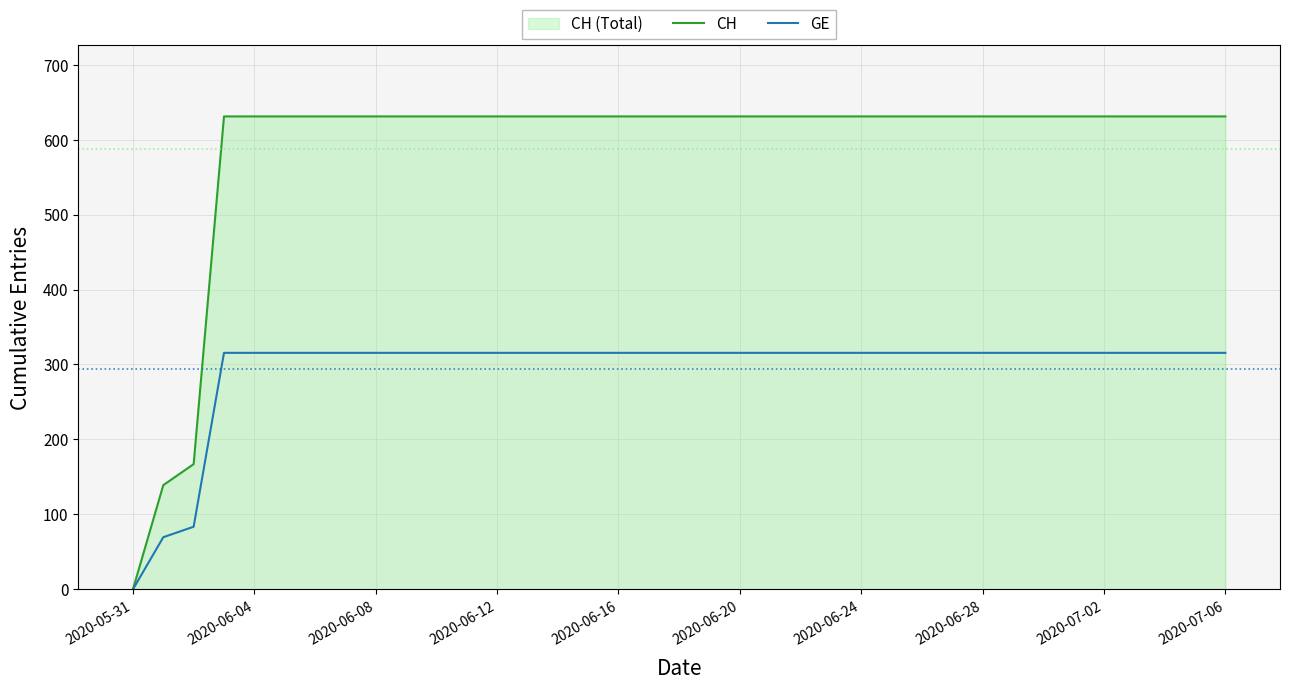

Does the chart display data point markers on the line(s)?

No